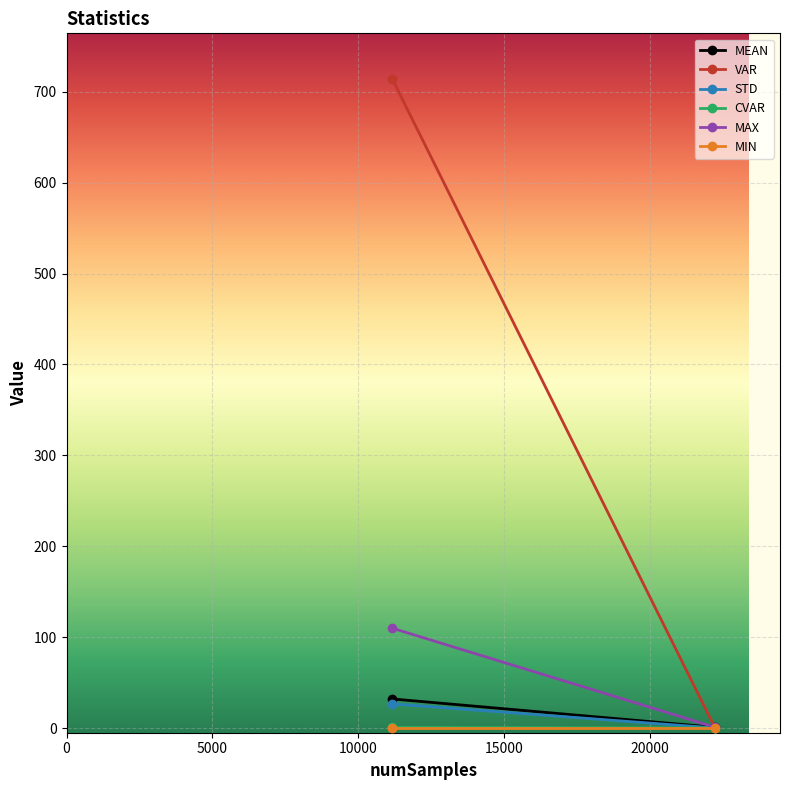

What is the maximum value for MAX?

110.0